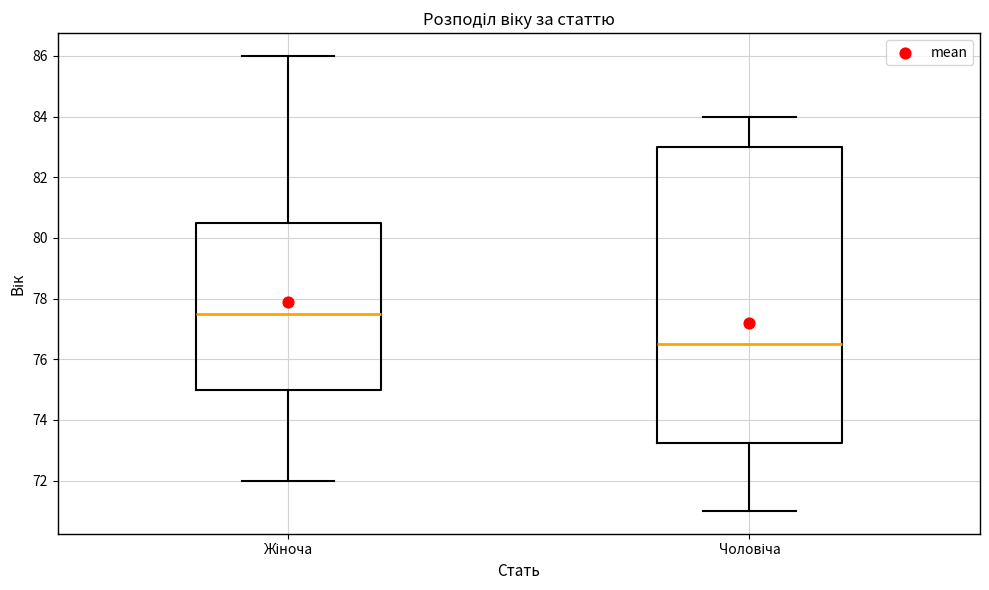

Which box has the highest median line?

Жіноча